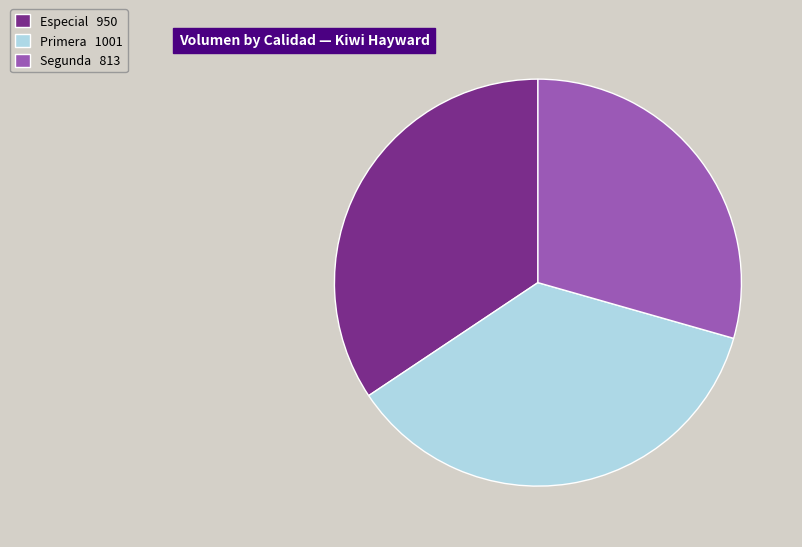

Approximately how many times larger is the value at Especial 950 compared to Primera 1001?

0.9